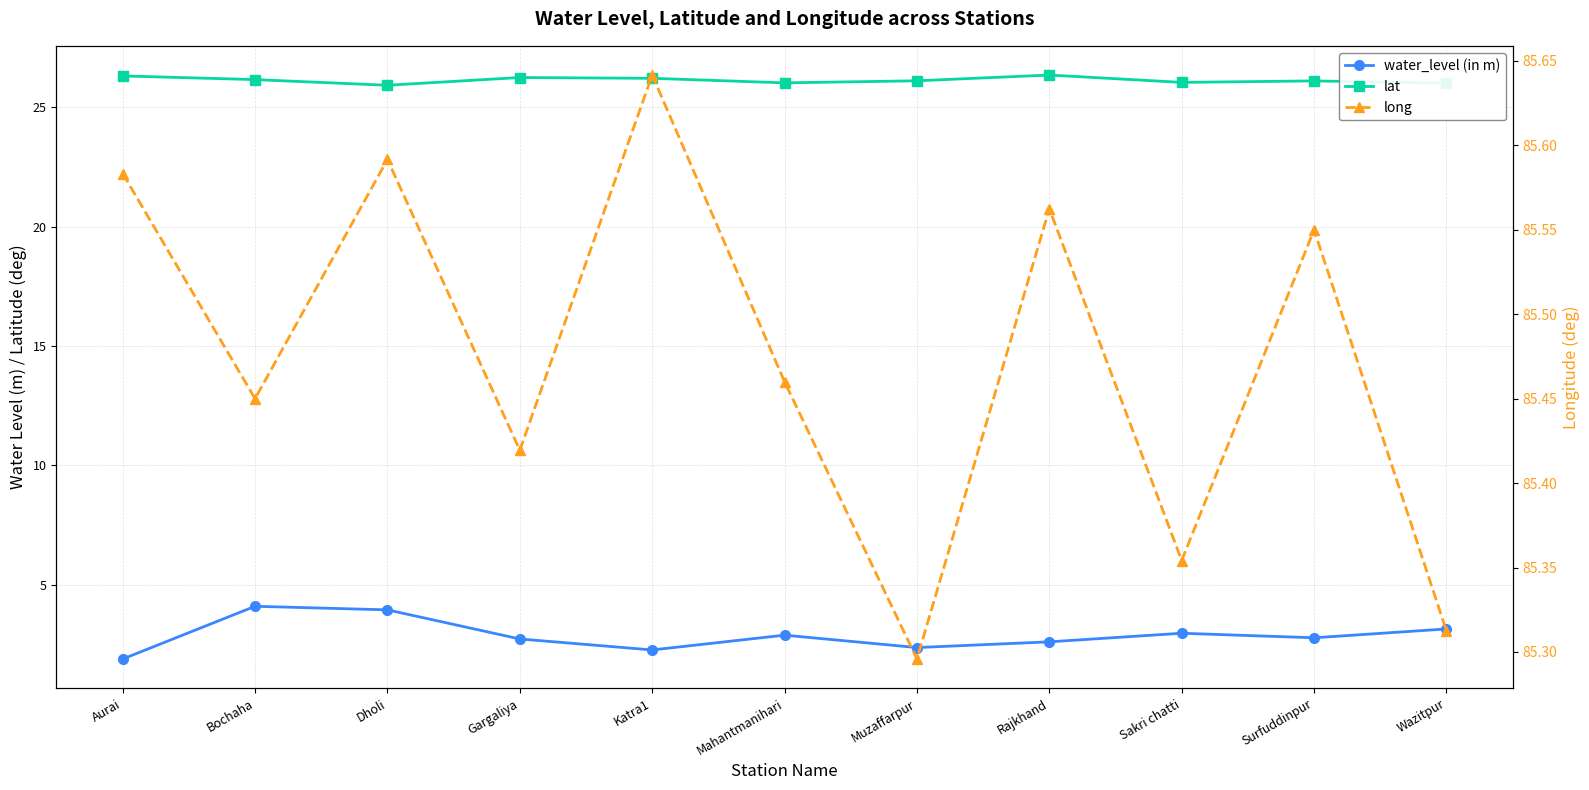

The value of long at Gargaliya is 85.4. True or false?

True